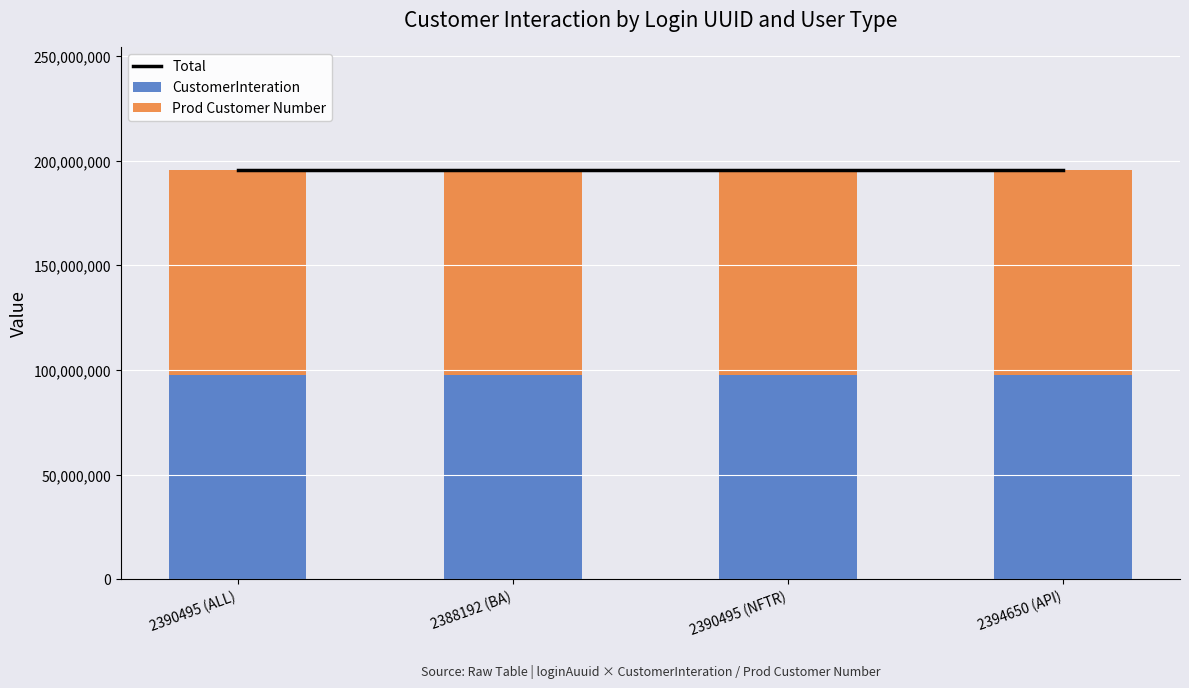

Which series has the largest total across all categories?

Total